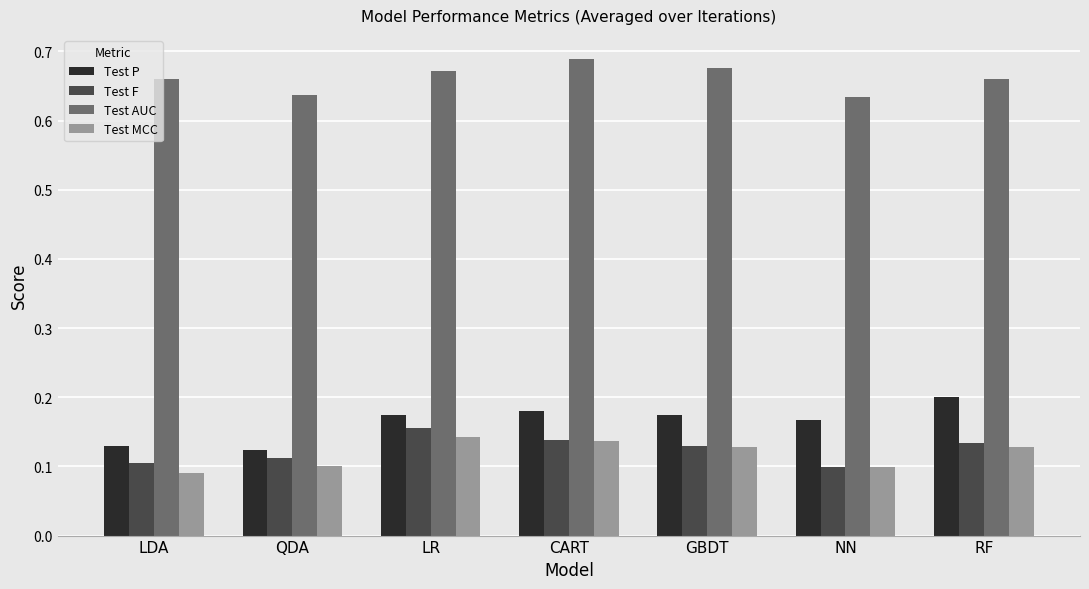

Is it true that Test F equals 0.1 at LDA?

True